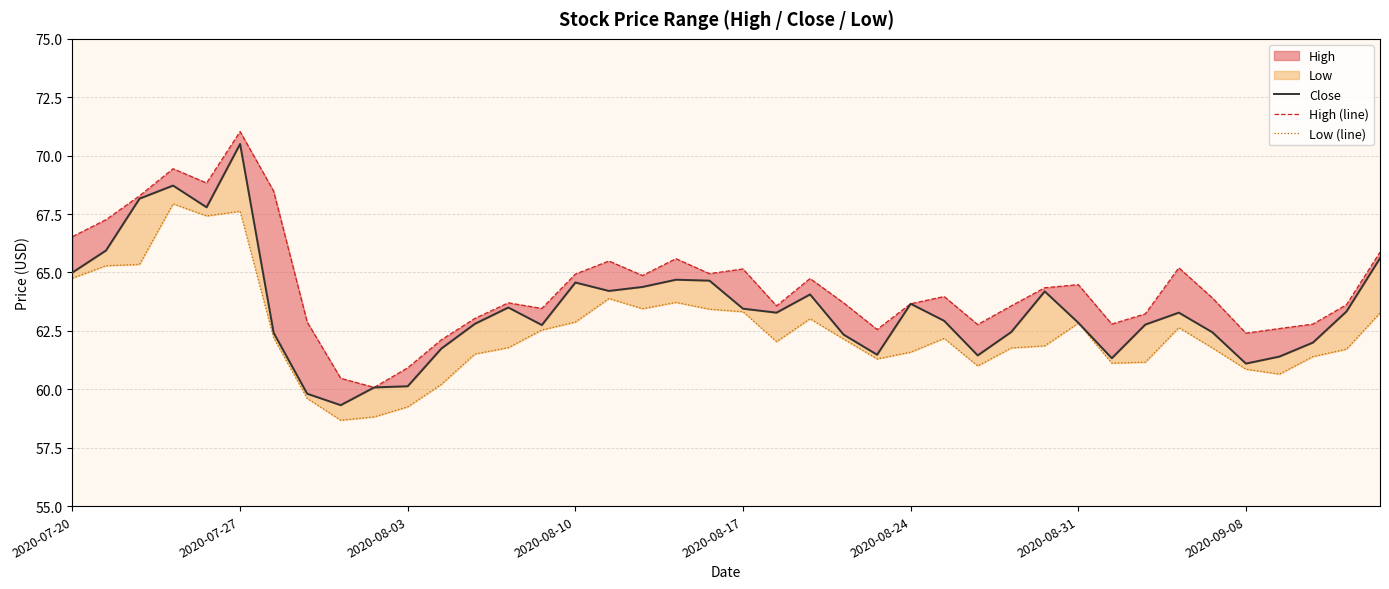

True or false: Low (line) has more than 2 points higher than both neighbors.

True